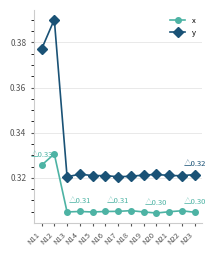

What are all the series names shown in the legend?

x, y